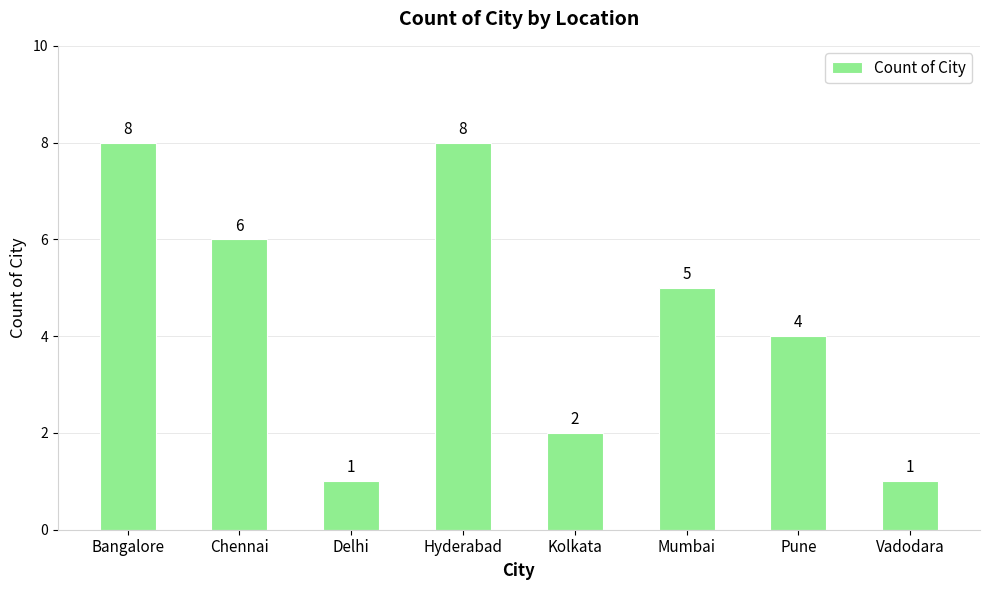

Reading right to left, what are all the values shown in this chart?

Vadodara=1	Pune=4	Mumbai=5	Kolkata=2	Hyderabad=8	Delhi=1	Chennai=6	Bangalore=8